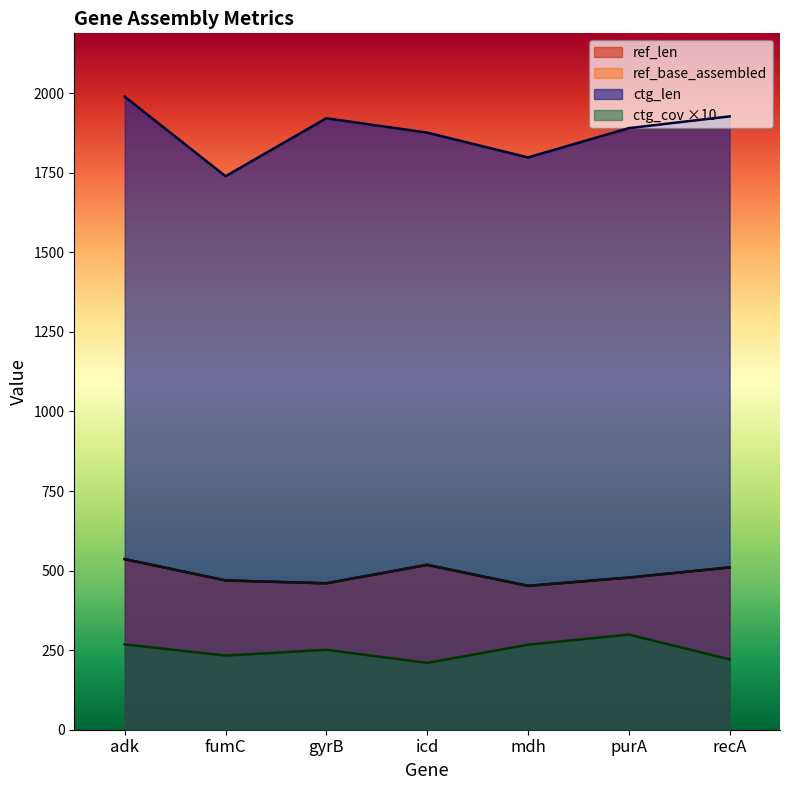

True or false: ctg_len has a value of 542 at adk.

False